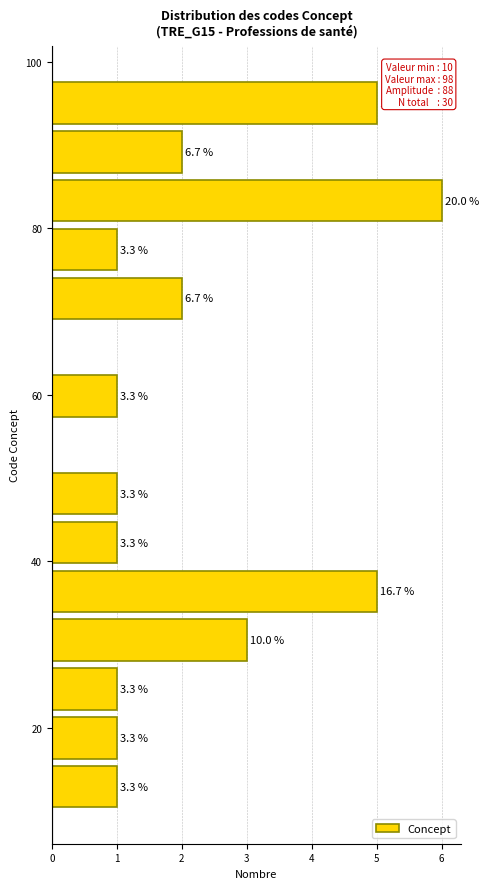

Read against the y-axis, roughly where is the centre of the longest bar?

84